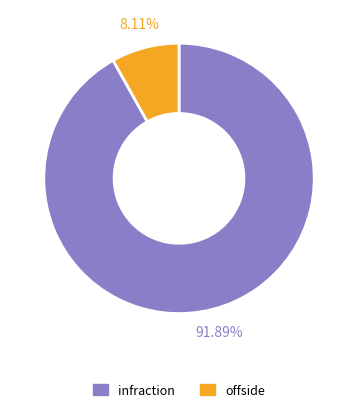

What is the total percentage of offside and infraction?

100.0%